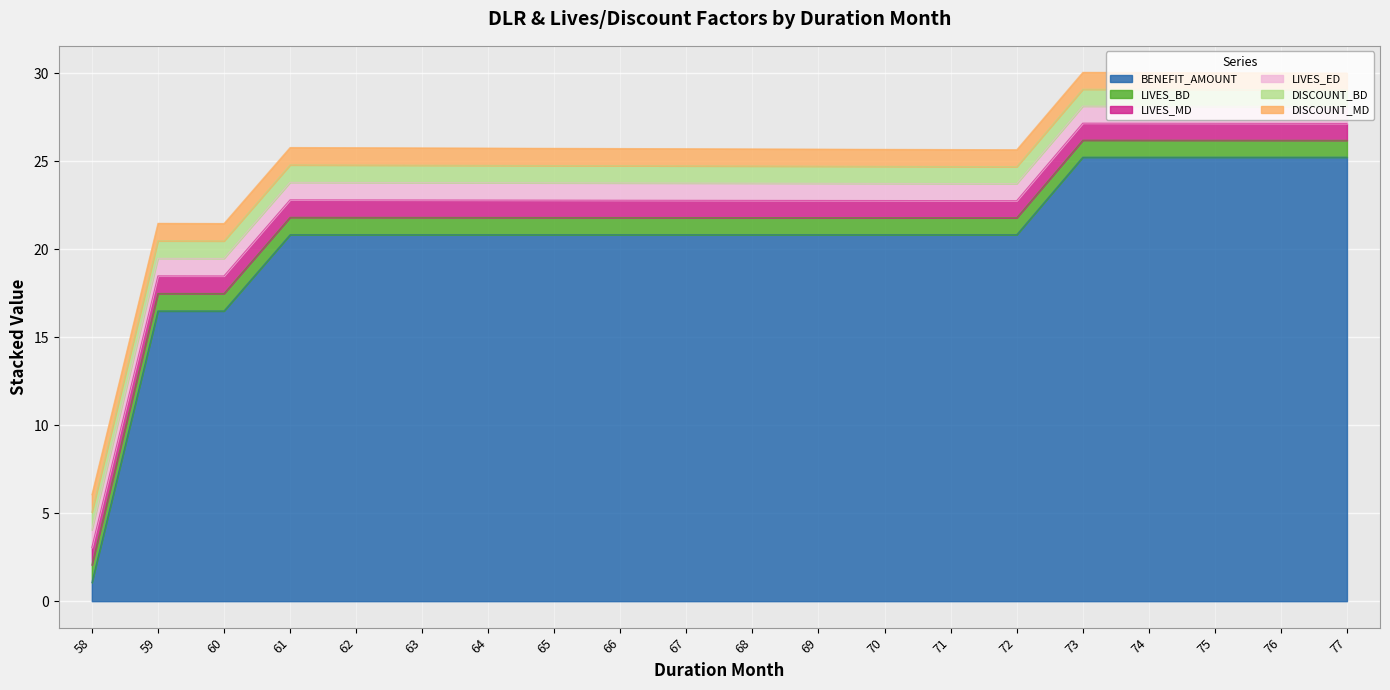

Rank the categories by LIVES_MD value from lowest to highest.

77, 76, 75, 74, 73, 72, 71, 70, 69, 68, 67, 66, 65, 64, 63, 62, 61, 60, 59, 58